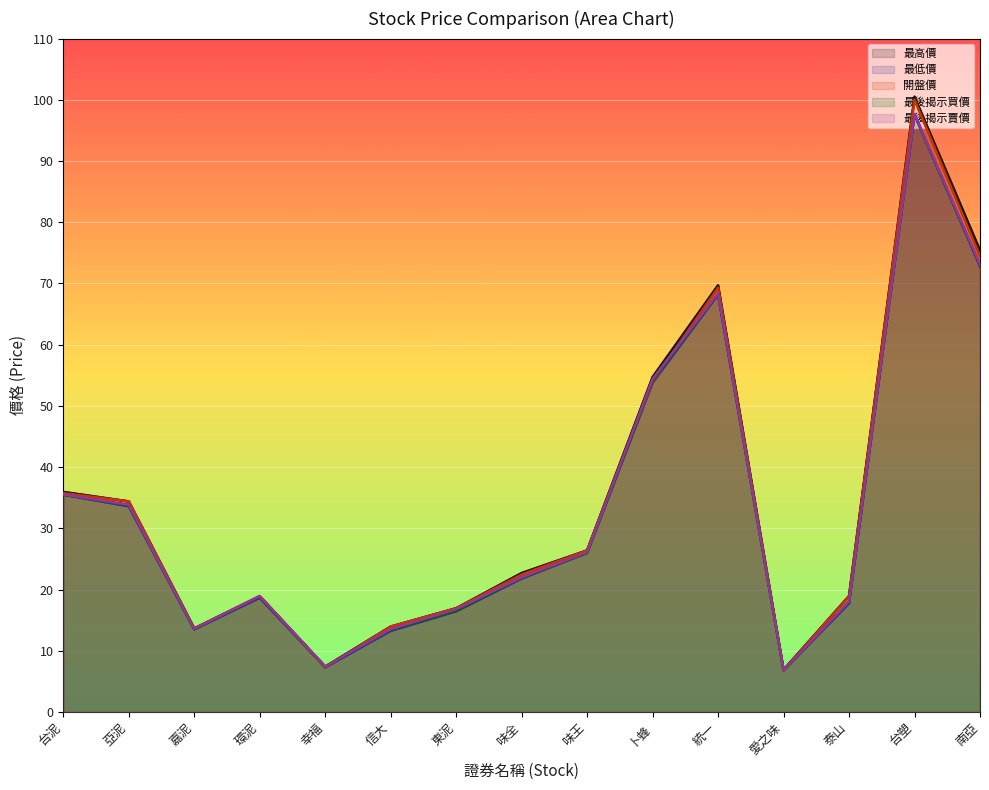

How many values in the 最高價 series exceed 22?

8